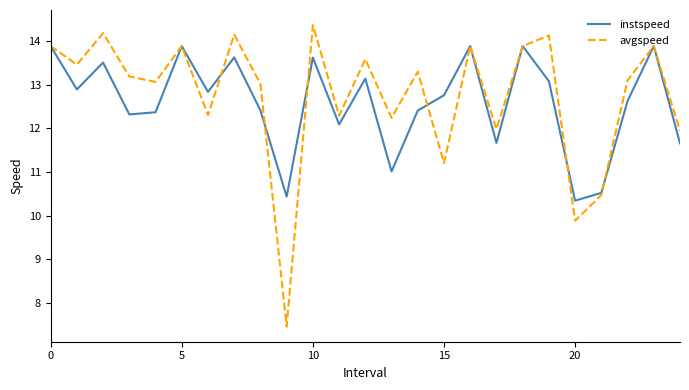

What is the minimum value shown in the chart?

7.4